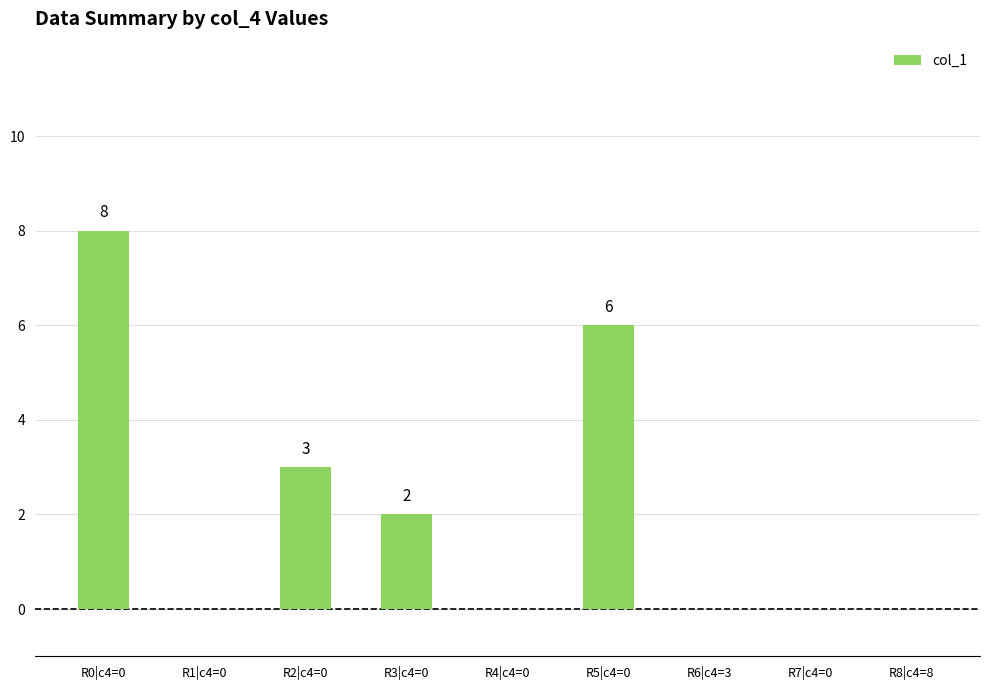

Reading left to right, extract all data points from this chart.

R0|c4=0=8	R1|c4=0=0	R2|c4=0=3	R3|c4=0=2	R4|c4=0=0	R5|c4=0=6	R6|c4=3=0	R7|c4=0=0	R8|c4=8=0